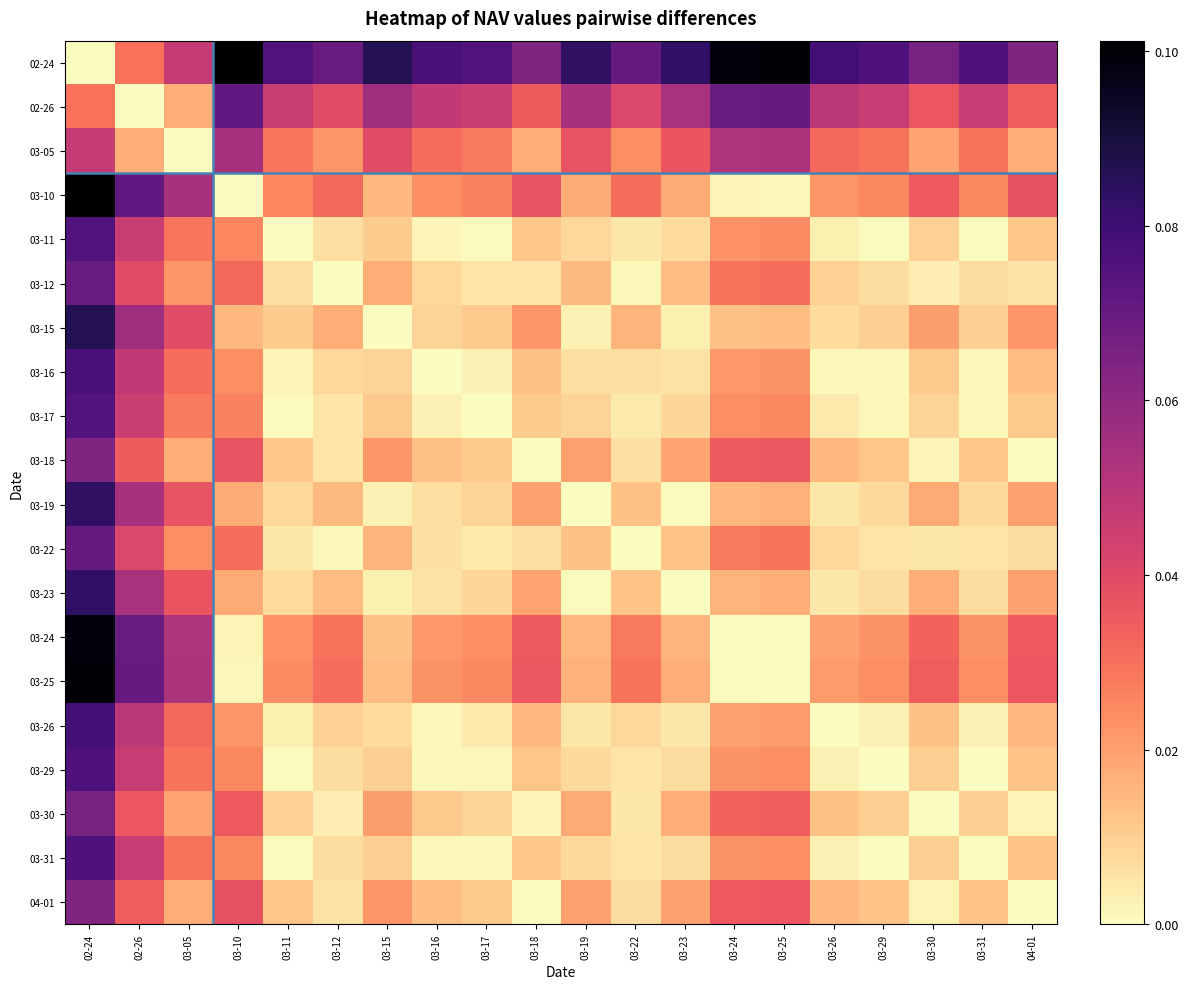

How many data points does each series have?

20